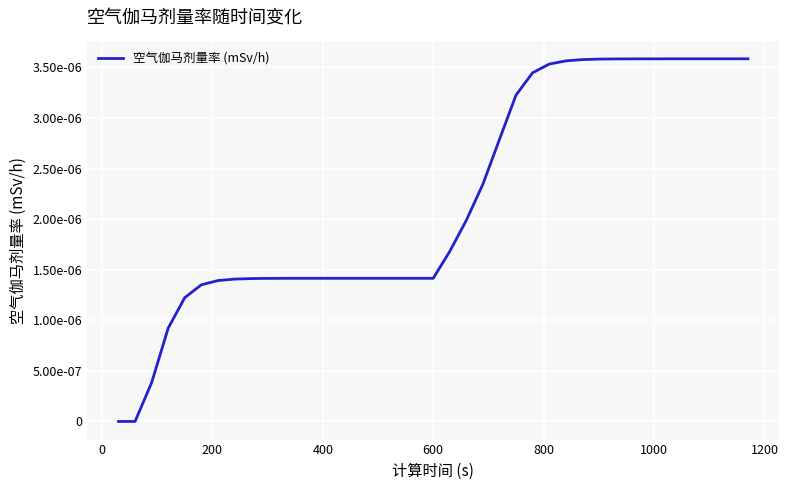

Does the chart display data point markers on the line(s)?

No